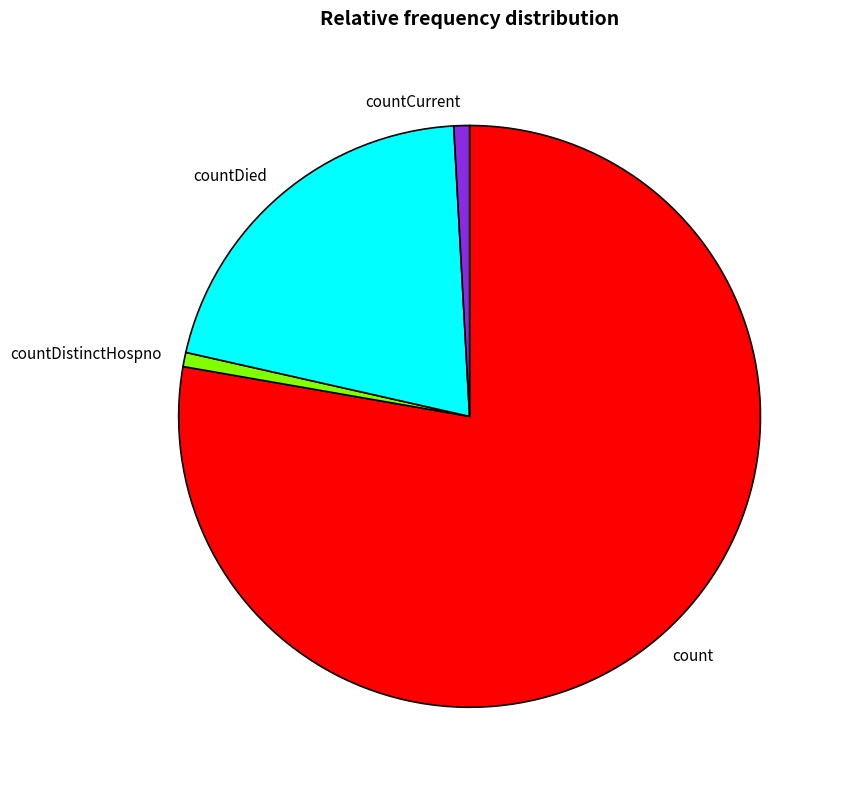

Do count and countDistinctHospno together represent more than half of the pie?

Yes